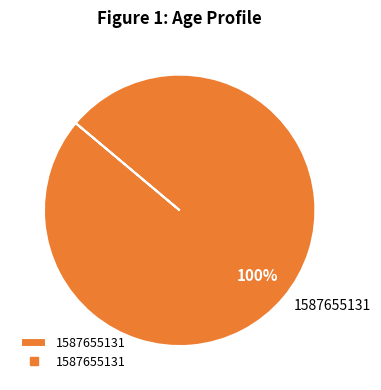

Is it true that 1587655131 is 85% of the pie?

False